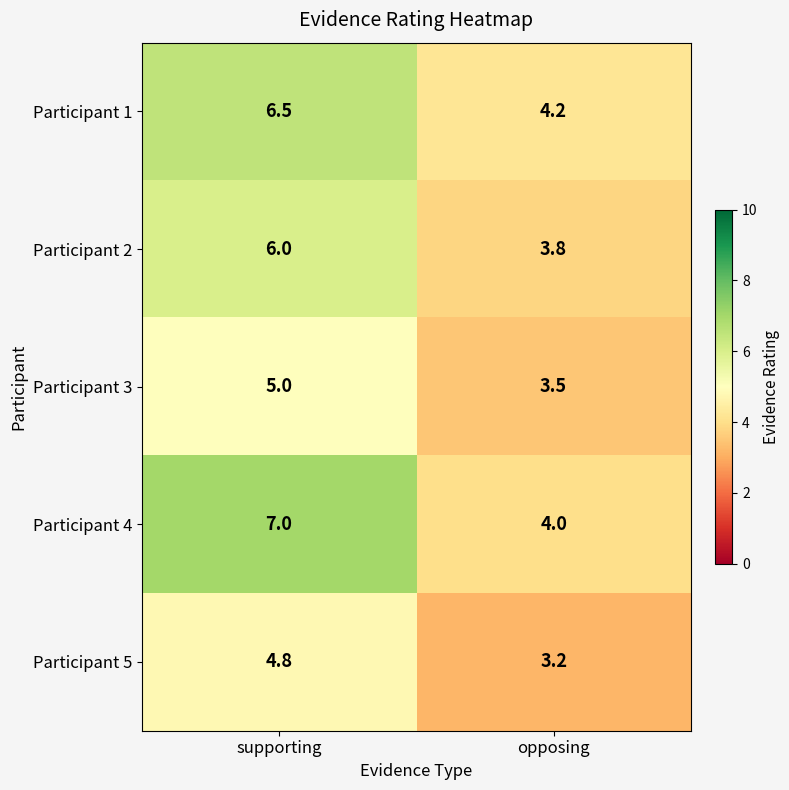

Reading right to left, transcribe all the data shown in this chart.

Participant 1: 4.2	6.5
Participant 2: 3.8	6.0
Participant 3: 3.5	5.0
Participant 4: 4.0	7.0
Participant 5: 3.2	4.8